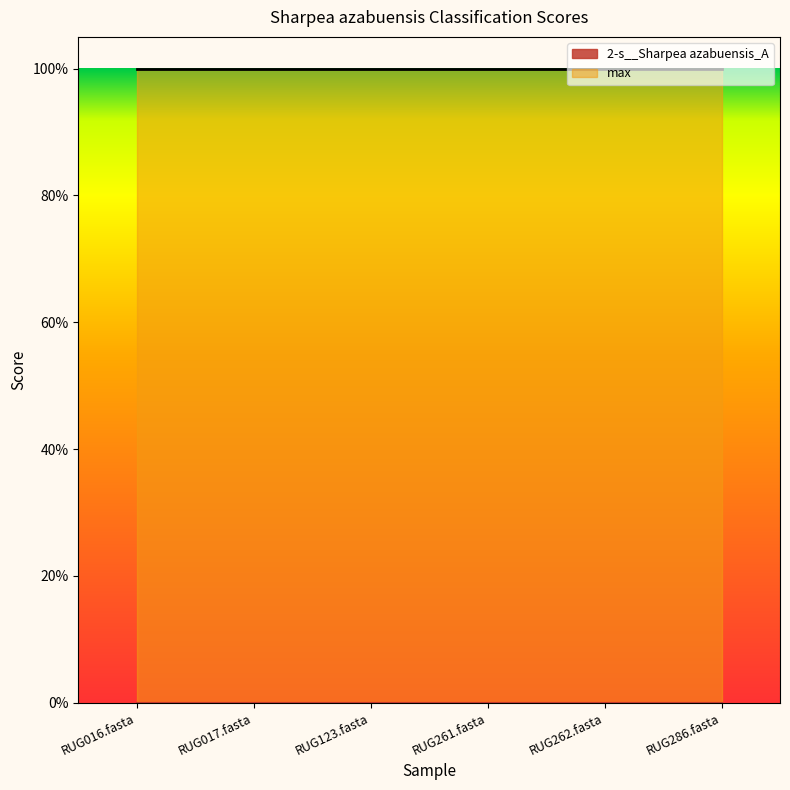

Reading left to right, what are all the values shown in this chart?

2-s__Sharpea azabuensis_A: 0.0	0.0	0.0	0.0	0.0	0.0
max: 1.0	1.0	1.0	1.0	1.0	1.0